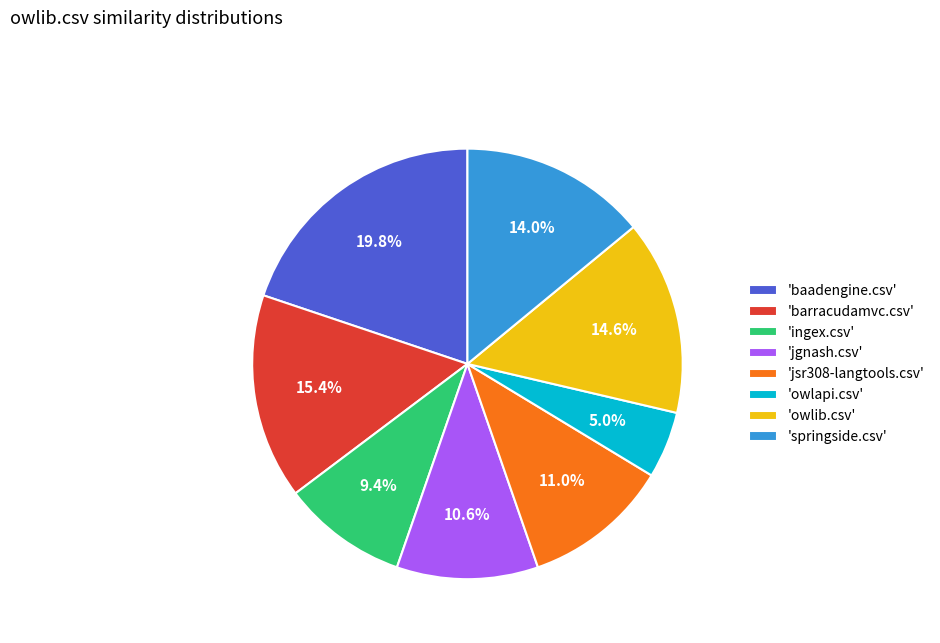

Does any single category account for the majority?

No